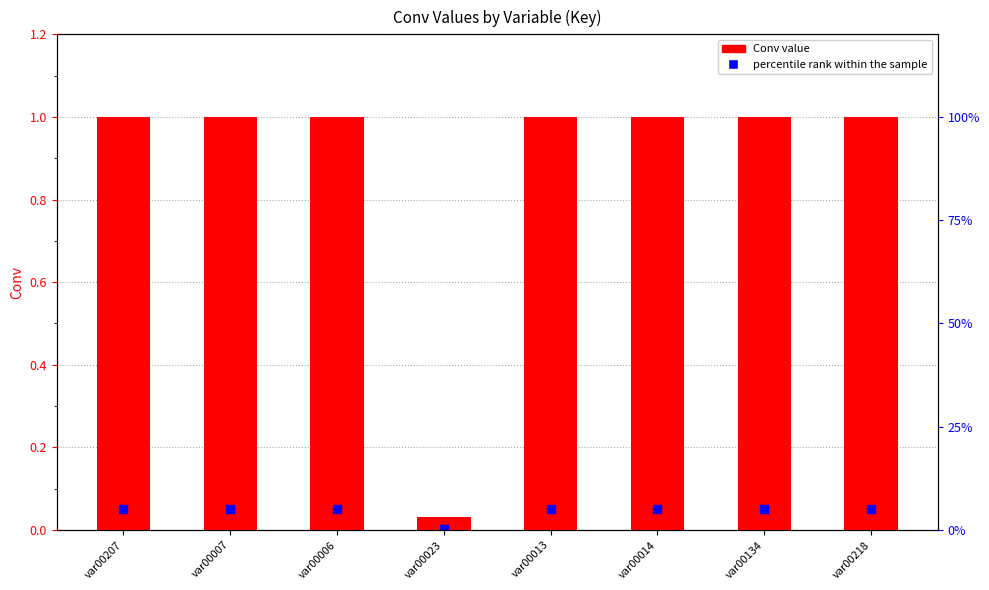

Is the value of percentile rank within the sample at var00134 greater than the value of Conv value at var00218?

No